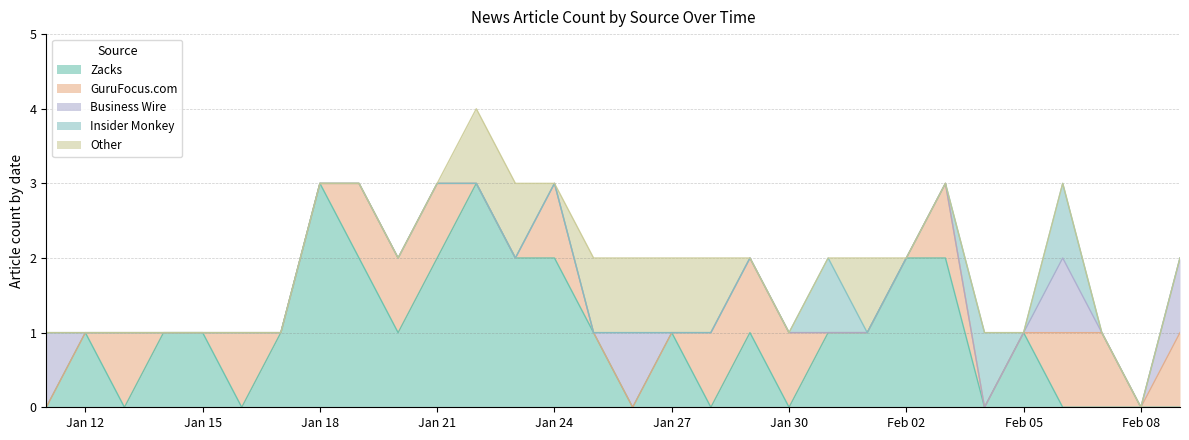

The value of Zacks at 2022-01-28 is 0. True or false?

True